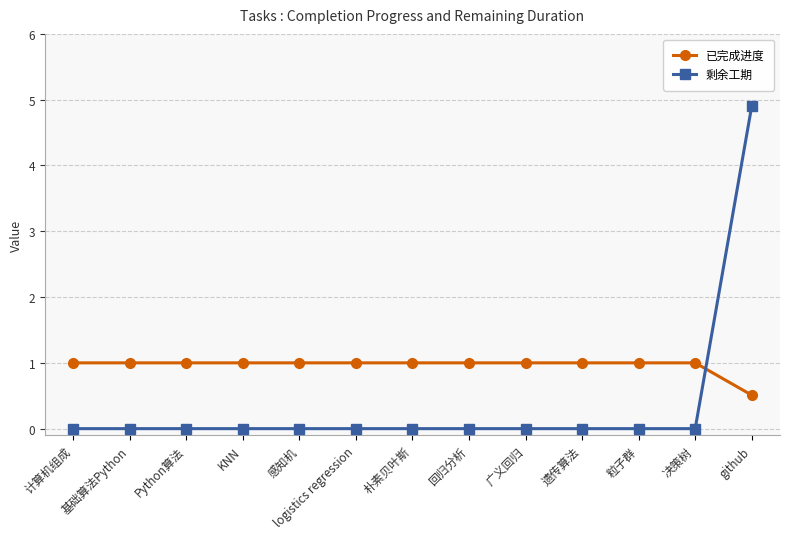

At github, list the series in order from smallest to largest.

已完成进度, 剩余工期